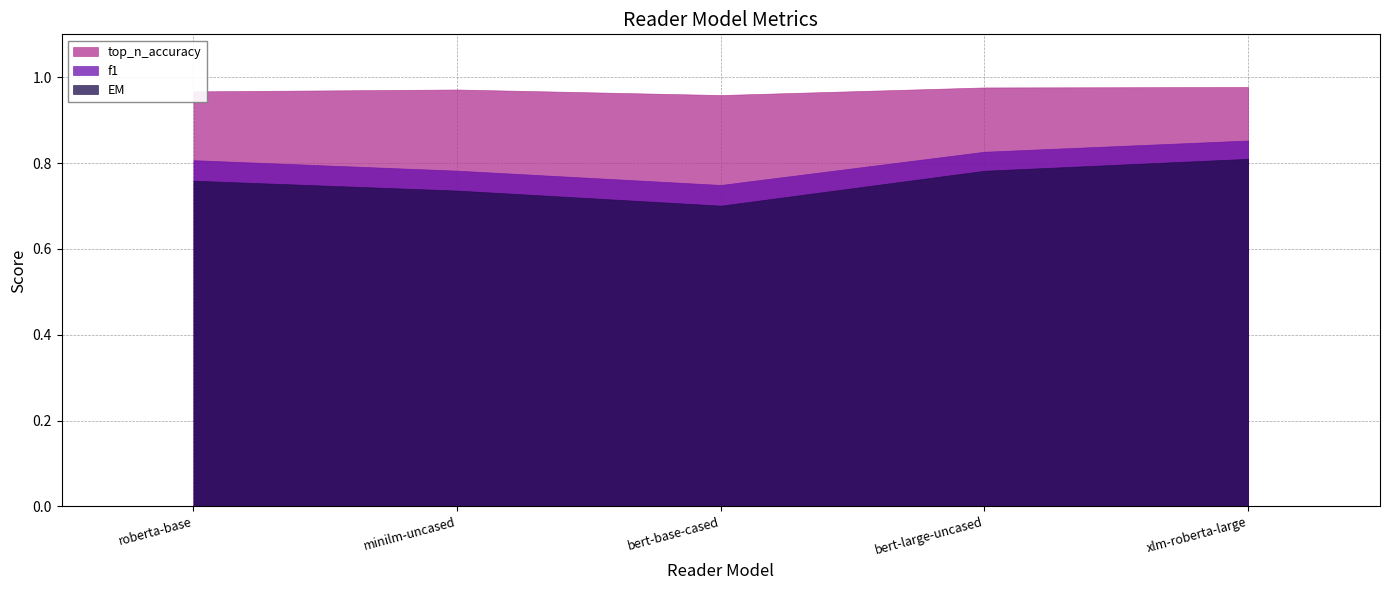

Between roberta-base and xlm-roberta-large, which is larger?

xlm-roberta-large